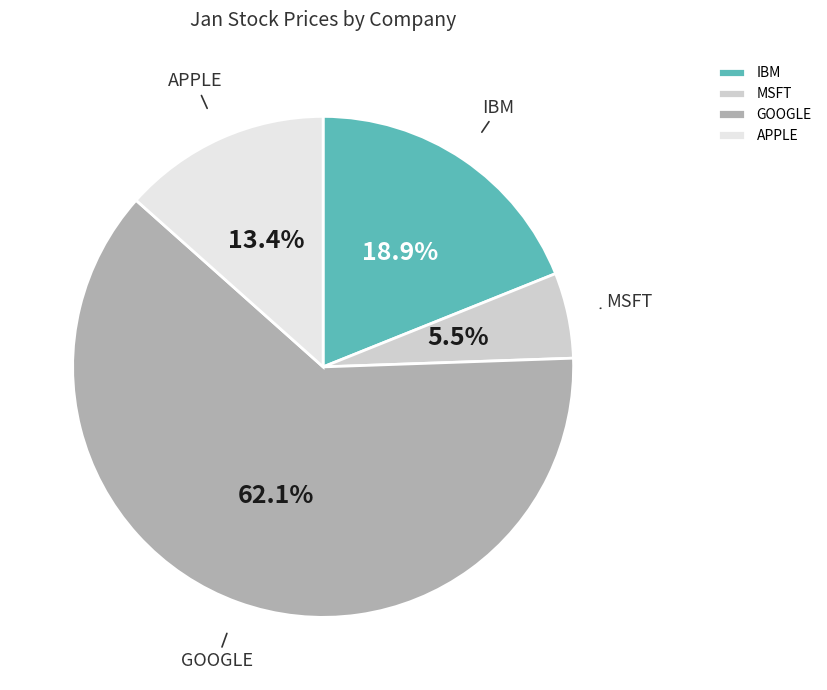

To the nearest percent, what is the difference between the largest and smallest slice percentages?

57%